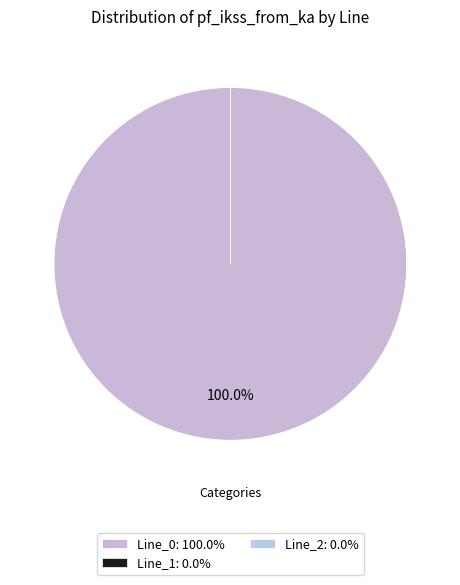

To the nearest percent, what is the difference between the largest and smallest slice percentages?

100%